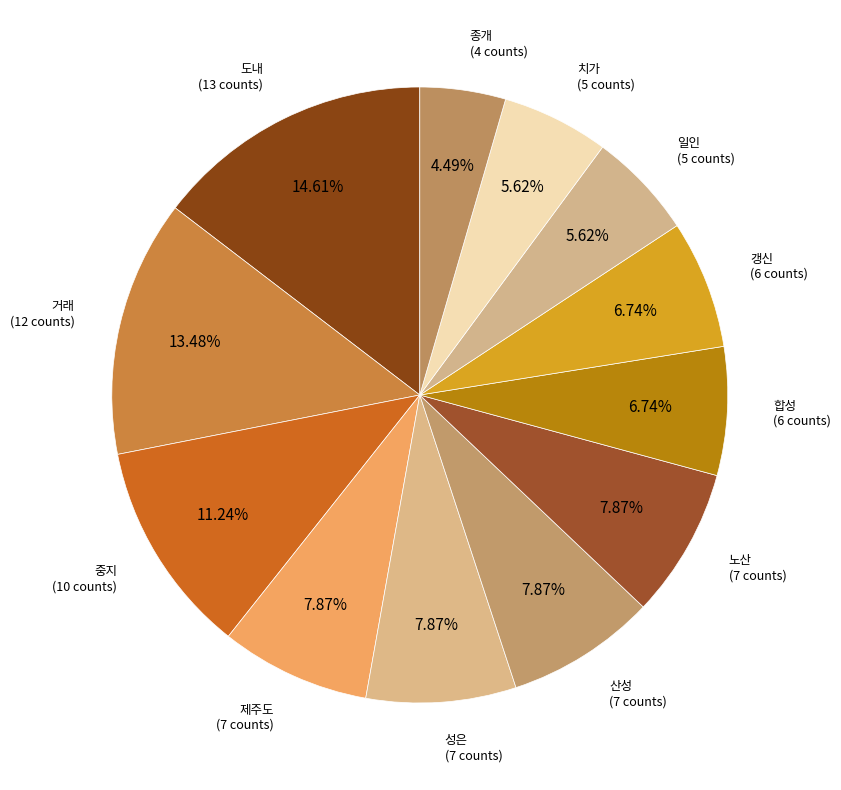

Which category has the smallest portion of the pie?

종개